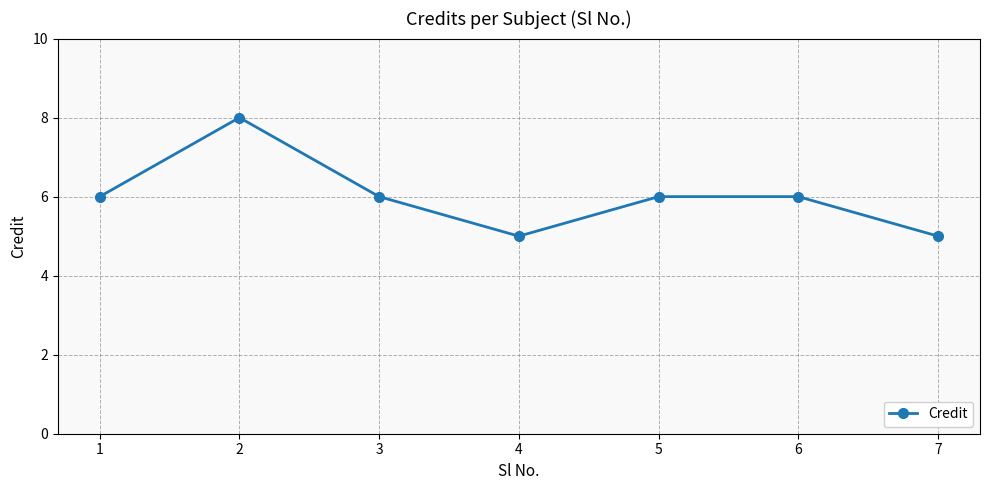

Read the value at 4.

5